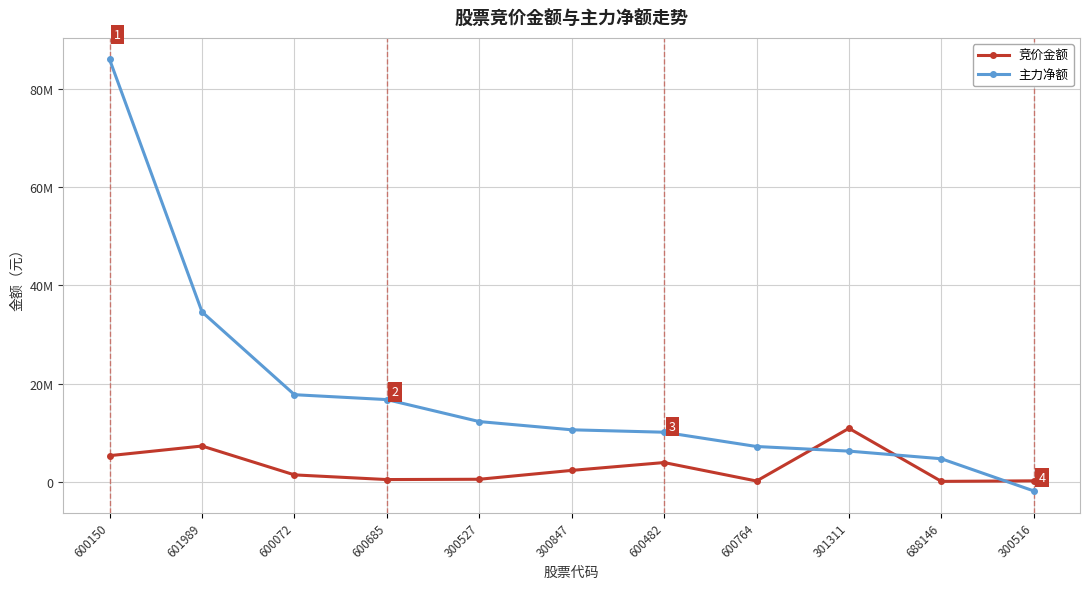

What is the label of the 7th point from the left?

600482